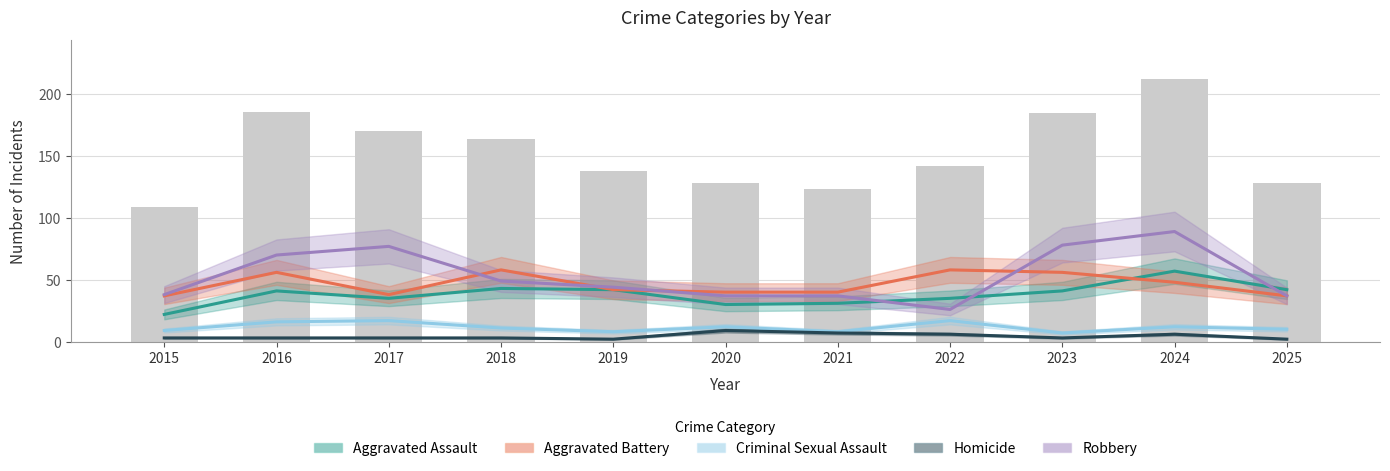

Is the value of Aggravated Assault at 2016 greater than the value of Robbery at 2022?

Yes